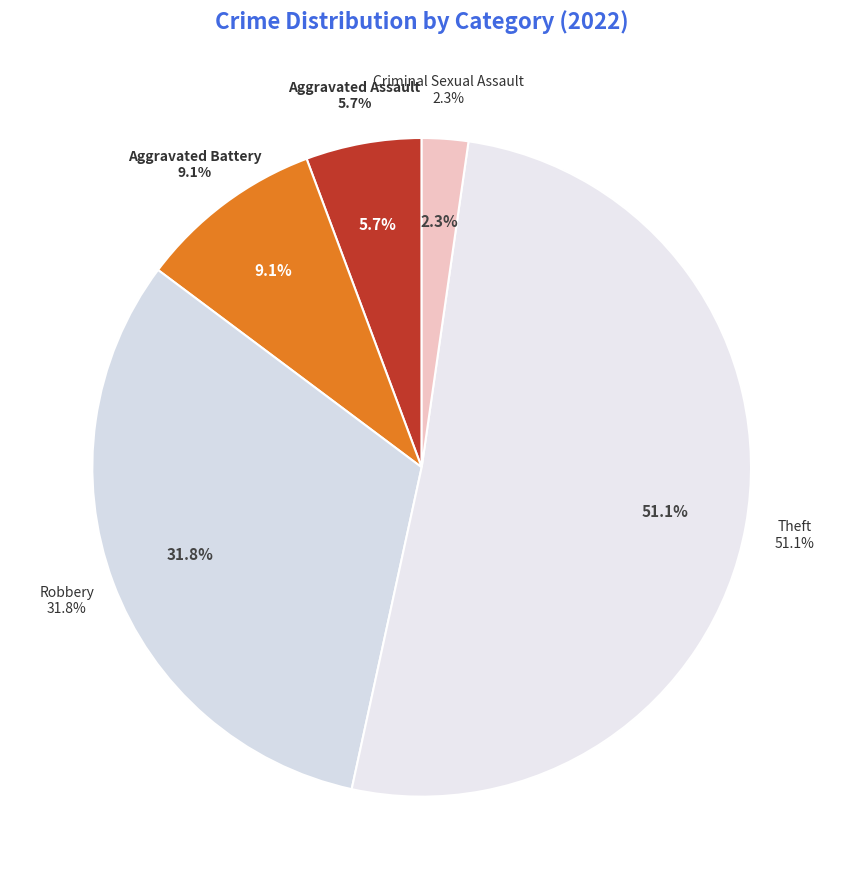

To the nearest percent, what is the average slice percentage?

20%